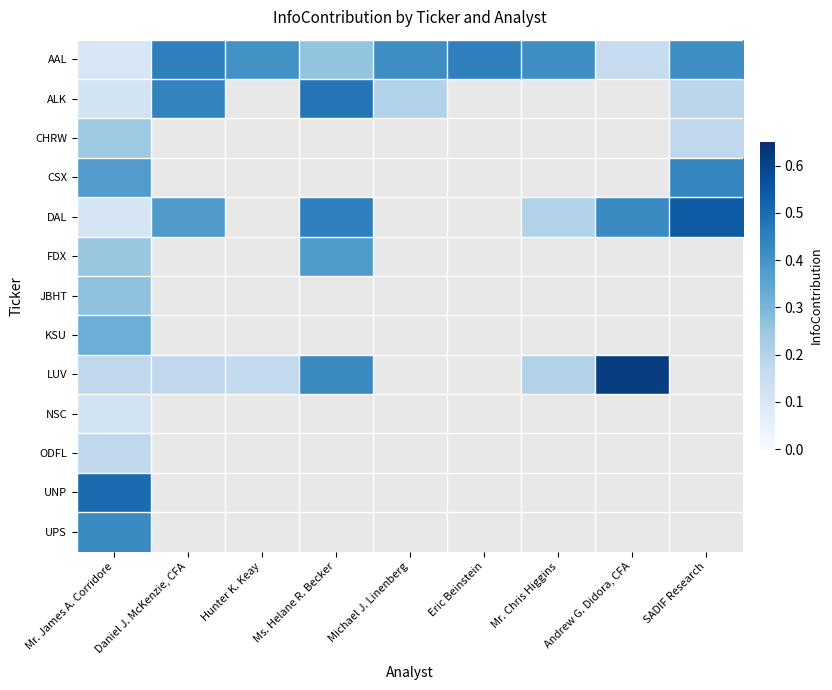

List the series in order of their peak value, lowest first.

NSC, ODFL, CHRW, JBHT, KSU, FDX, UPS, CSX, AAL, ALK, UNP, DAL, LUV